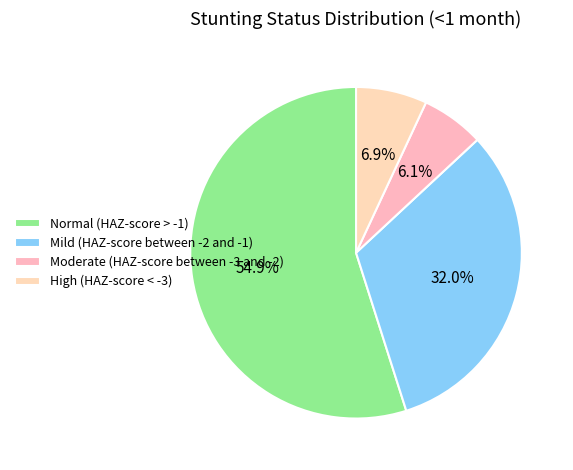

Which slice is the largest?

Normal (HAZ-score > -1)